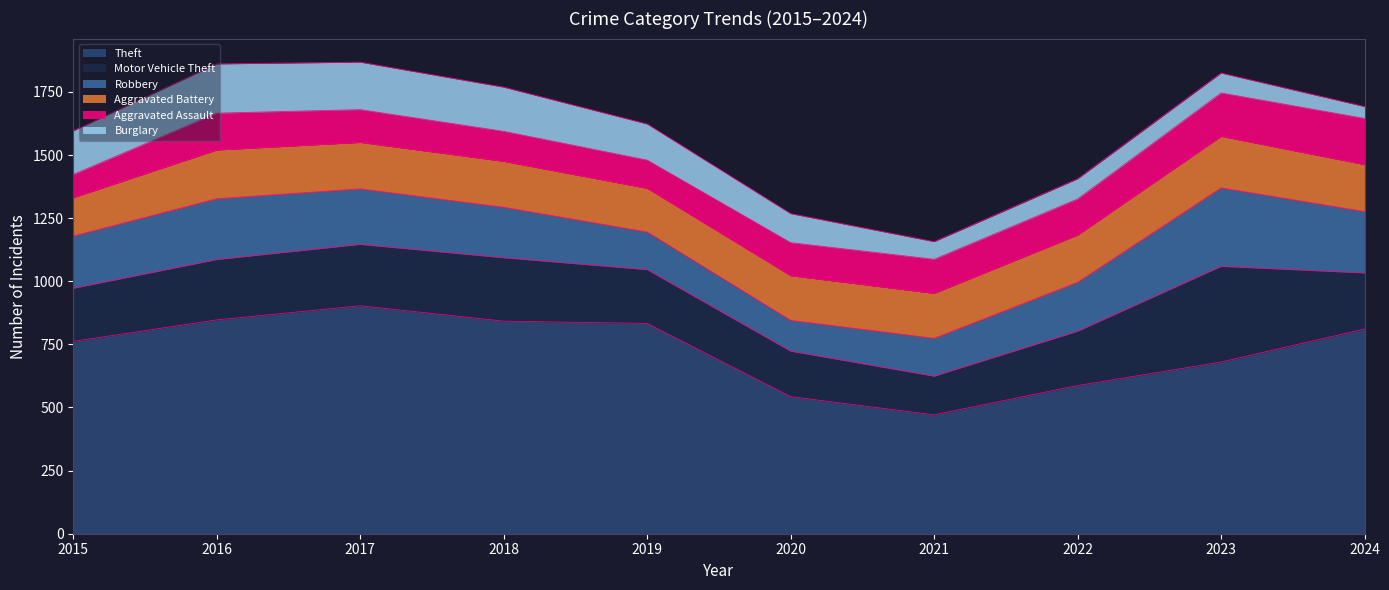

At which label does Theft reach its peak?

2017